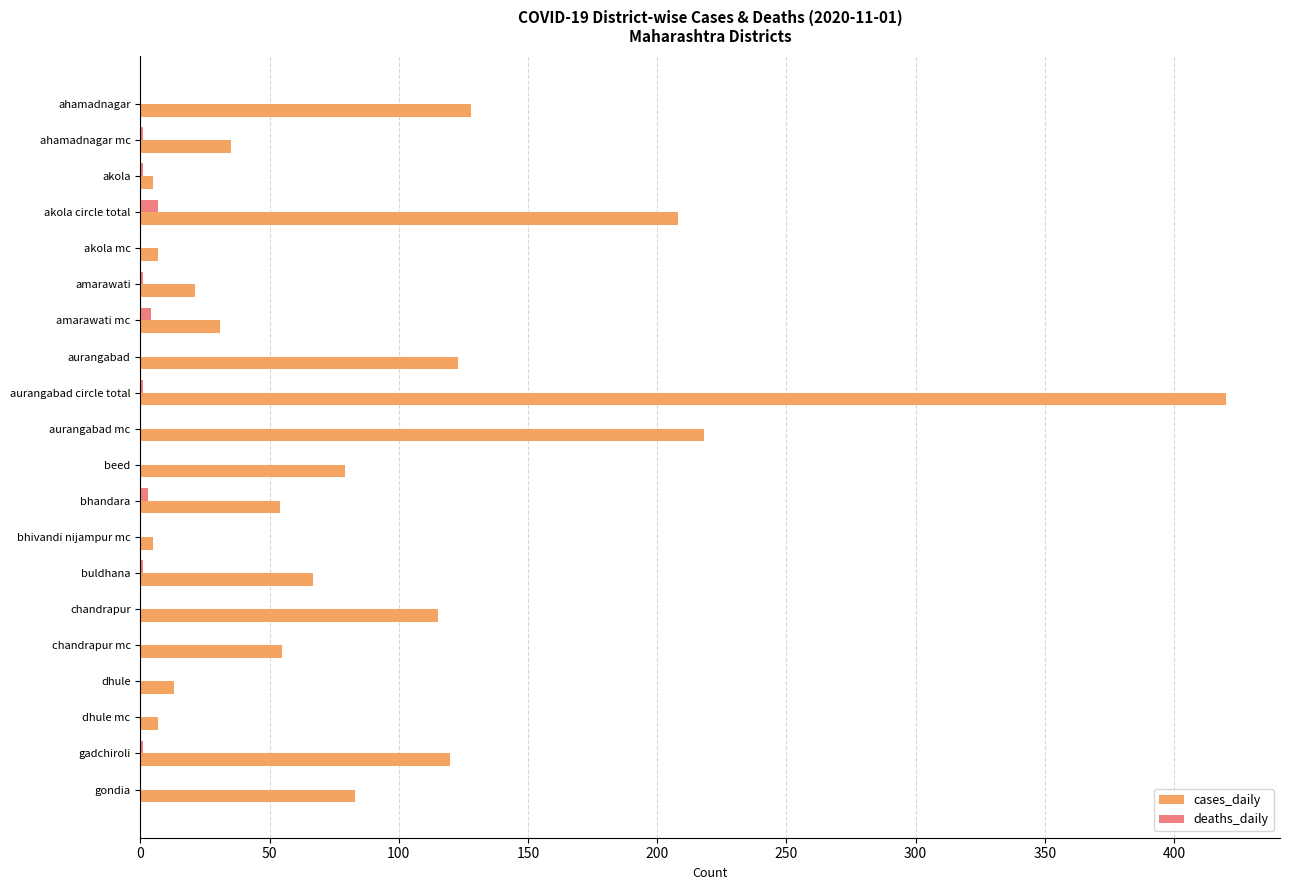

What is the average value of the cases_daily series?

90